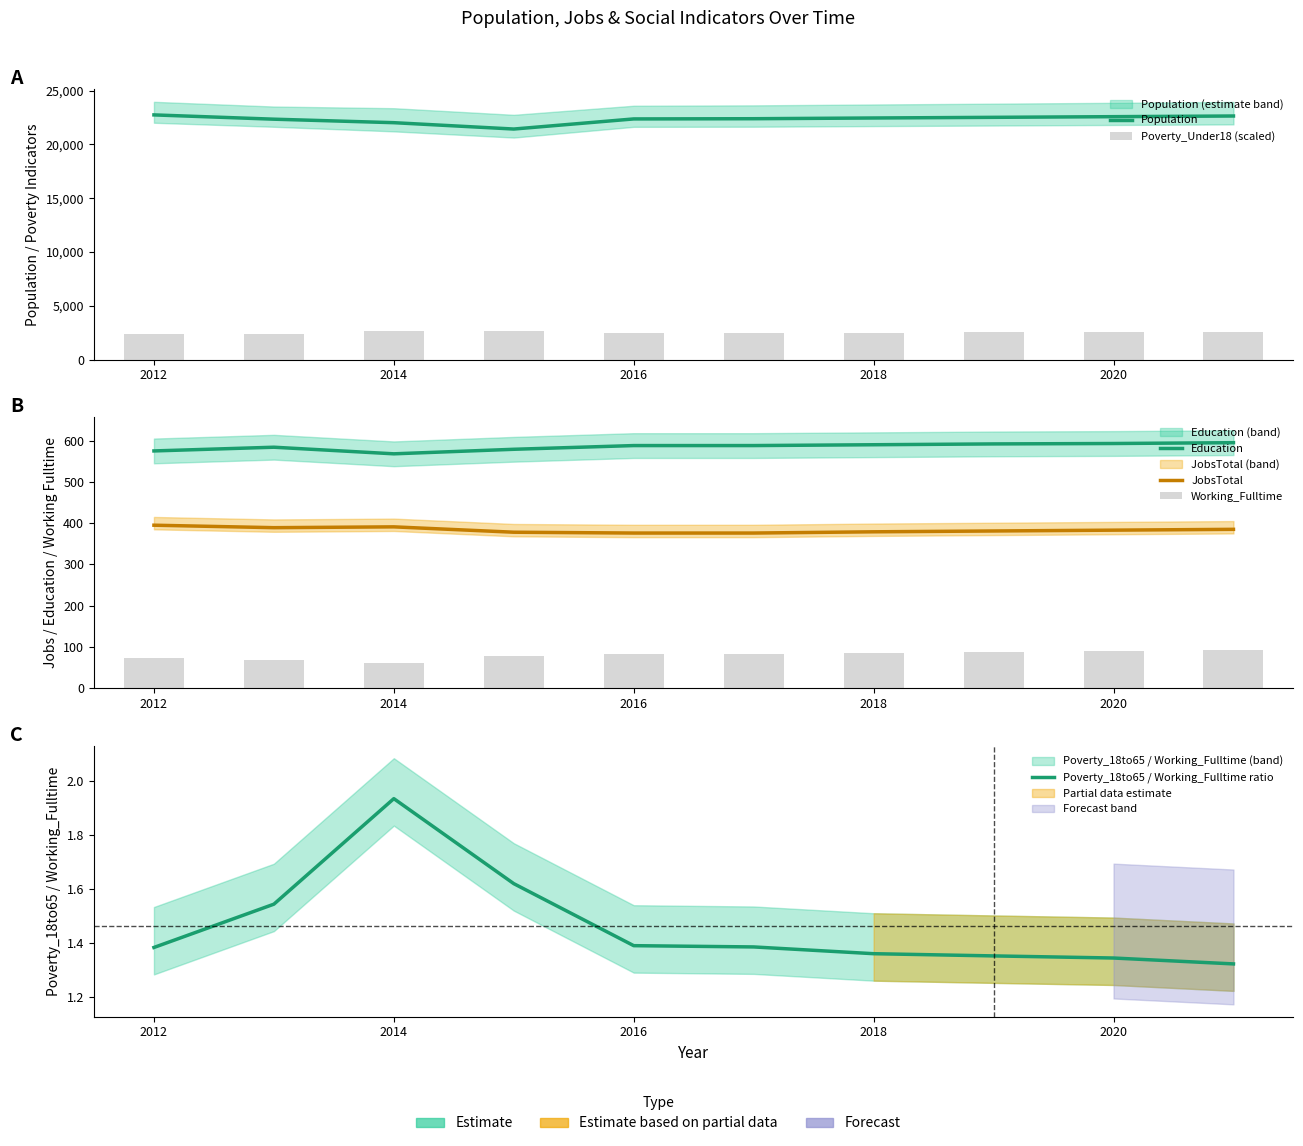

Does the chart contain stacked bars?

No